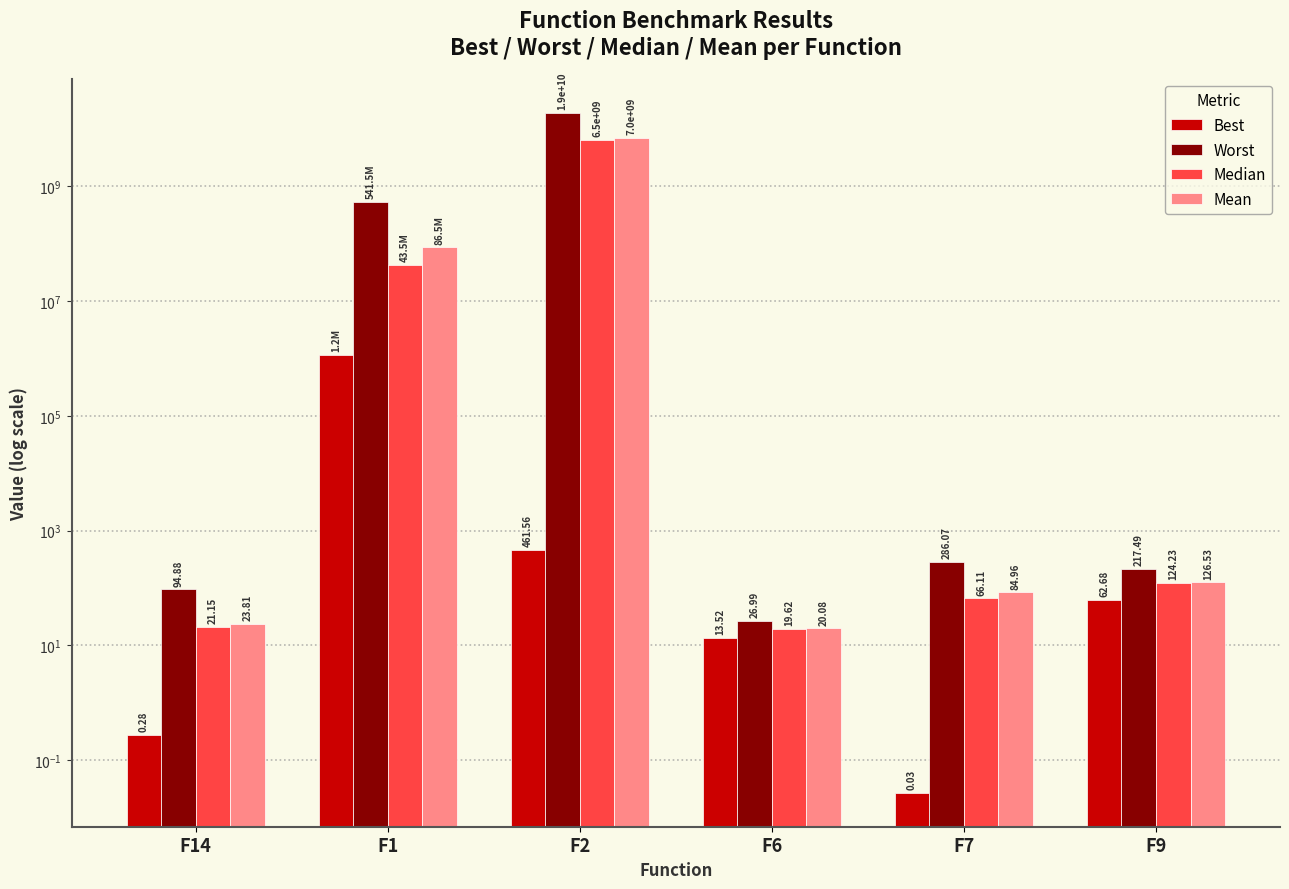

What is the total value across all series at F6?

80.2